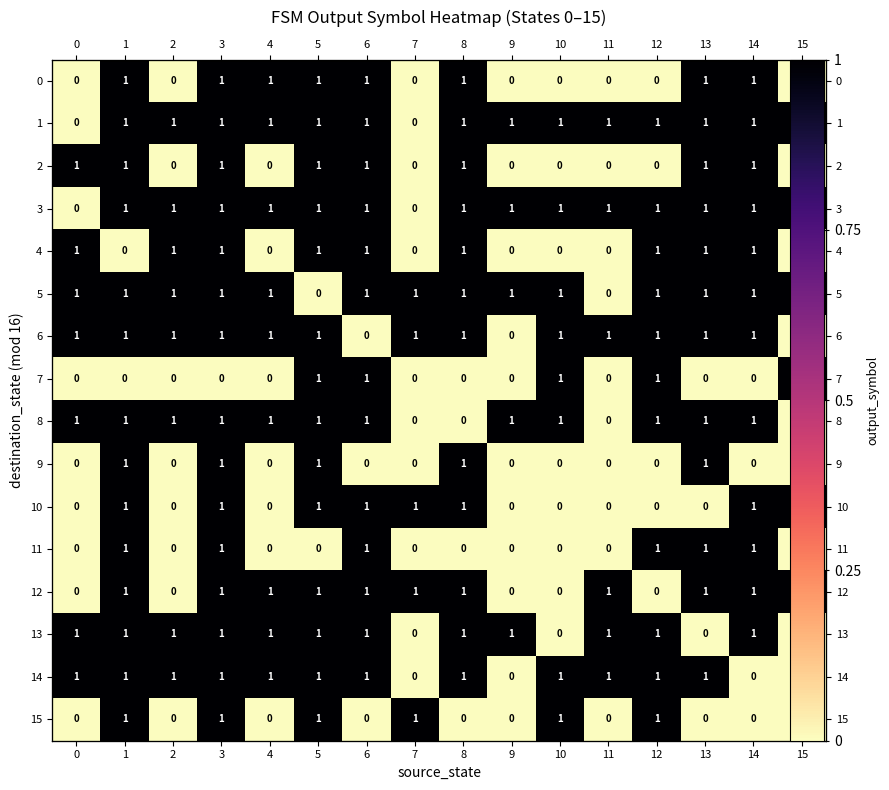

Between 7 and 10, which series saw the biggest shift?

1